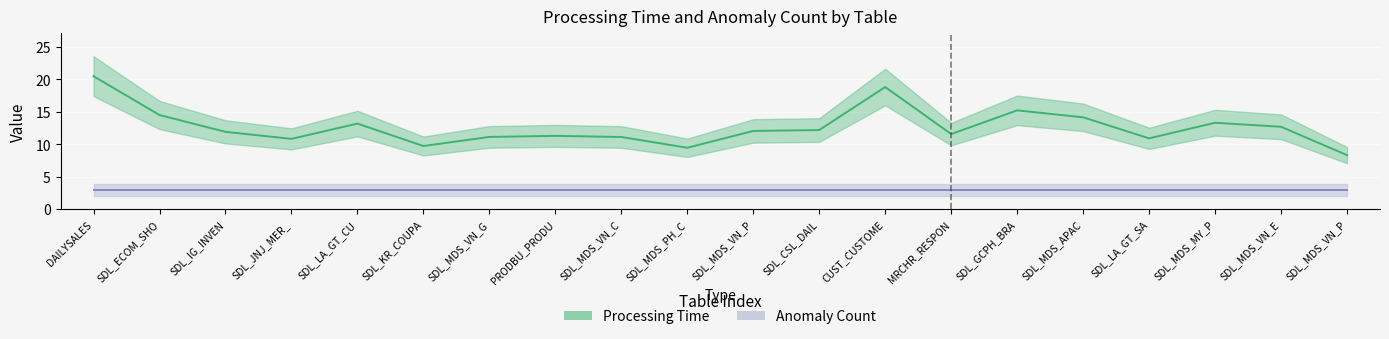

What is the lowest value of the Anomaly Count series?

3.0